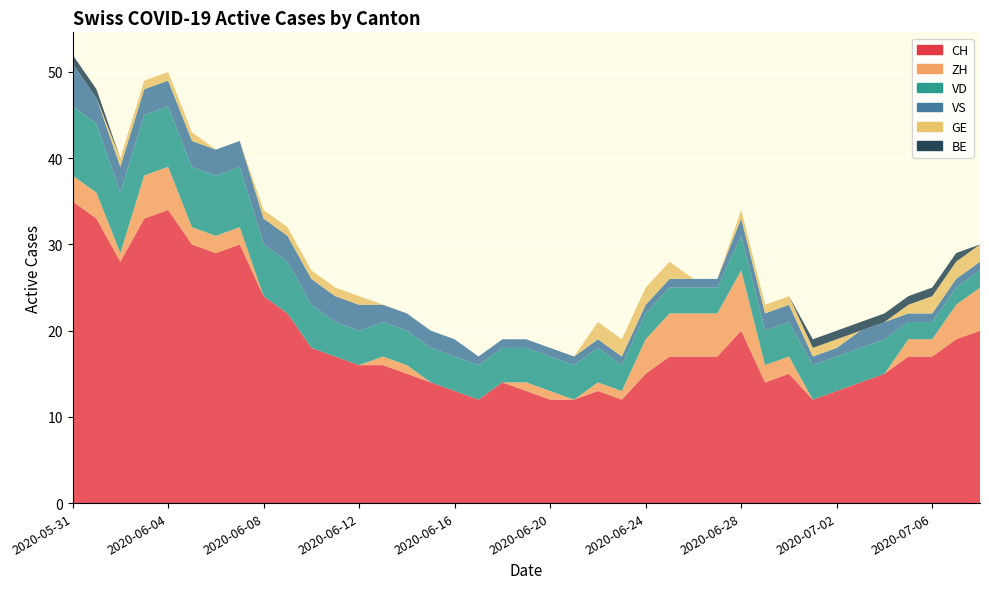

Reading right to left, what are all the values shown in this chart?

CH: 2020-07-08=20	2020-07-07=19	2020-07-06=17	2020-07-05=17	2020-07-04=15	2020-07-03=14	2020-07-02=13	2020-07-01=12	2020-06-30=15	2020-06-29=14	2020-06-28=20	2020-06-27=17	2020-06-26=17	2020-06-25=17	2020-06-24=15	2020-06-23=12	2020-06-22=13	2020-06-21=12	2020-06-20=12	2020-06-19=13	2020-06-18=14	2020-06-17=12	2020-06-16=13	2020-06-15=14	2020-06-14=15	2020-06-13=16	2020-06-12=16	2020-06-11=17	2020-06-10=18	2020-06-09=22	2020-06-08=24	2020-06-07=30	2020-06-06=29	2020-06-05=30	2020-06-04=34	2020-06-03=33	2020-06-02=28	2020-06-01=33	2020-05-31=35
ZH: 2020-07-08=5	2020-07-07=4	2020-07-06=2	2020-07-05=2	2020-07-04=0	2020-07-03=0	2020-07-02=0	2020-07-01=0	2020-06-30=2	2020-06-29=2	2020-06-28=7	2020-06-27=5	2020-06-26=5	2020-06-25=5	2020-06-24=4	2020-06-23=1	2020-06-22=1	2020-06-21=0	2020-06-20=1	2020-06-19=1	2020-06-18=0	2020-06-17=0	2020-06-16=0	2020-06-15=0	2020-06-14=1	2020-06-13=1	2020-06-12=0	2020-06-11=0	2020-06-10=0	2020-06-09=0	2020-06-08=0	2020-06-07=2	2020-06-06=2	2020-06-05=2	2020-06-04=5	2020-06-03=5	2020-06-02=1	2020-06-01=3	2020-05-31=3
VD: 2020-07-08=2	2020-07-07=2	2020-07-06=2	2020-07-05=2	2020-07-04=4	2020-07-03=4	2020-07-02=4	2020-07-01=4	2020-06-30=4	2020-06-29=4	2020-06-28=4	2020-06-27=3	2020-06-26=3	2020-06-25=3	2020-06-24=3	2020-06-23=3	2020-06-22=4	2020-06-21=4	2020-06-20=4	2020-06-19=4	2020-06-18=4	2020-06-17=4	2020-06-16=4	2020-06-15=4	2020-06-14=4	2020-06-13=4	2020-06-12=4	2020-06-11=4	2020-06-10=5	2020-06-09=6	2020-06-08=6	2020-06-07=7	2020-06-06=7	2020-06-05=7	2020-06-04=7	2020-06-03=7	2020-06-02=7	2020-06-01=8	2020-05-31=8
VS: 2020-07-08=1	2020-07-07=1	2020-07-06=1	2020-07-05=1	2020-07-04=2	2020-07-03=2	2020-07-02=1	2020-07-01=1	2020-06-30=2	2020-06-29=2	2020-06-28=2	2020-06-27=1	2020-06-26=1	2020-06-25=1	2020-06-24=1	2020-06-23=1	2020-06-22=1	2020-06-21=1	2020-06-20=1	2020-06-19=1	2020-06-18=1	2020-06-17=1	2020-06-16=2	2020-06-15=2	2020-06-14=2	2020-06-13=2	2020-06-12=3	2020-06-11=3	2020-06-10=3	2020-06-09=3	2020-06-08=3	2020-06-07=3	2020-06-06=3	2020-06-05=3	2020-06-04=3	2020-06-03=3	2020-06-02=3	2020-06-01=3	2020-05-31=5
GE: 2020-07-08=2	2020-07-07=2	2020-07-06=2	2020-07-05=1	2020-07-04=0	2020-07-03=0	2020-07-02=1	2020-07-01=1	2020-06-30=1	2020-06-29=1	2020-06-28=1	2020-06-27=0	2020-06-26=0	2020-06-25=2	2020-06-24=2	2020-06-23=2	2020-06-22=2	2020-06-21=0	2020-06-20=0	2020-06-19=0	2020-06-18=0	2020-06-17=0	2020-06-16=0	2020-06-15=0	2020-06-14=0	2020-06-13=0	2020-06-12=1	2020-06-11=1	2020-06-10=1	2020-06-09=1	2020-06-08=1	2020-06-07=0	2020-06-06=0	2020-06-05=1	2020-06-04=1	2020-06-03=1	2020-06-02=1	2020-06-01=0	2020-05-31=0
BE: 2020-07-08=0	2020-07-07=1	2020-07-06=1	2020-07-05=1	2020-07-04=1	2020-07-03=1	2020-07-02=1	2020-07-01=1	2020-06-30=0	2020-06-29=0	2020-06-28=0	2020-06-27=0	2020-06-26=0	2020-06-25=0	2020-06-24=0	2020-06-23=0	2020-06-22=0	2020-06-21=0	2020-06-20=0	2020-06-19=0	2020-06-18=0	2020-06-17=0	2020-06-16=0	2020-06-15=0	2020-06-14=0	2020-06-13=0	2020-06-12=0	2020-06-11=0	2020-06-10=0	2020-06-09=0	2020-06-08=0	2020-06-07=0	2020-06-06=0	2020-06-05=0	2020-06-04=0	2020-06-03=0	2020-06-02=0	2020-06-01=1	2020-05-31=1